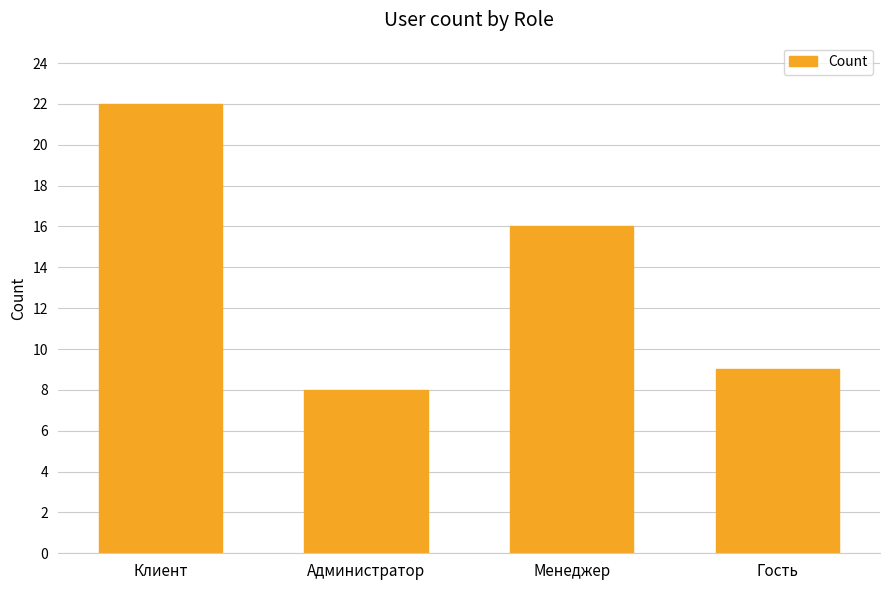

Between Администратор and Клиент, which is larger?

Клиент